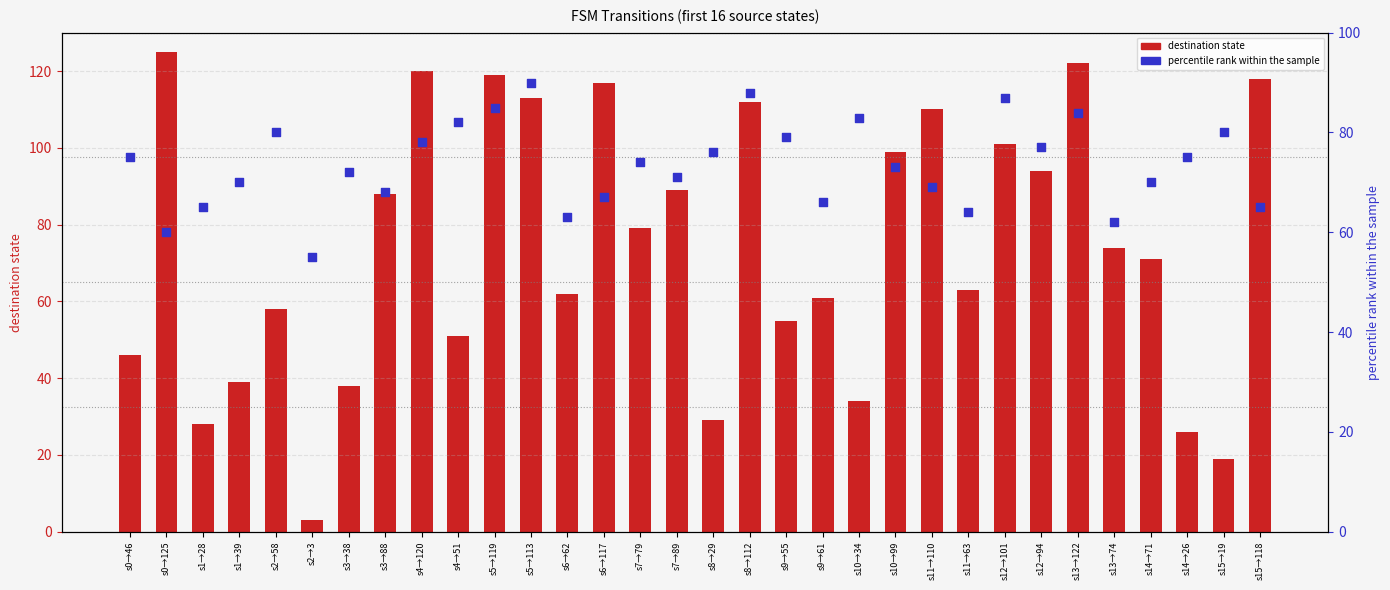

Is the value of percentile rank within the sample at s3→88 greater than the value of destination state at s14→26?

Yes